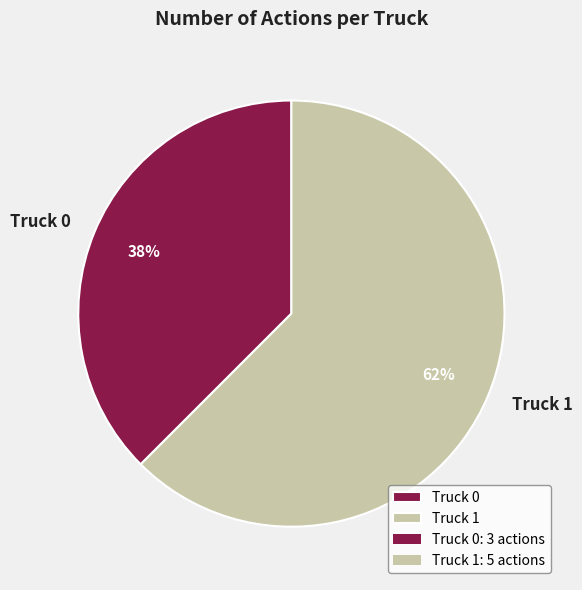

Between Truck 1 and Truck 0, which is larger?

Truck 1